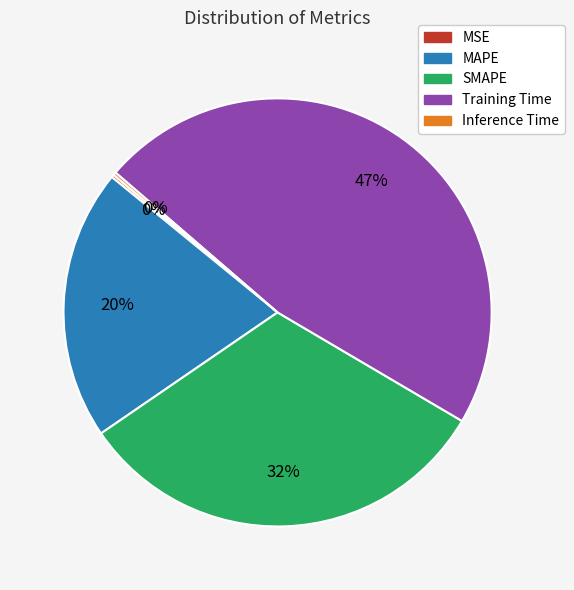

To the nearest percent, what is the difference between the largest and smallest slice percentages?

47%